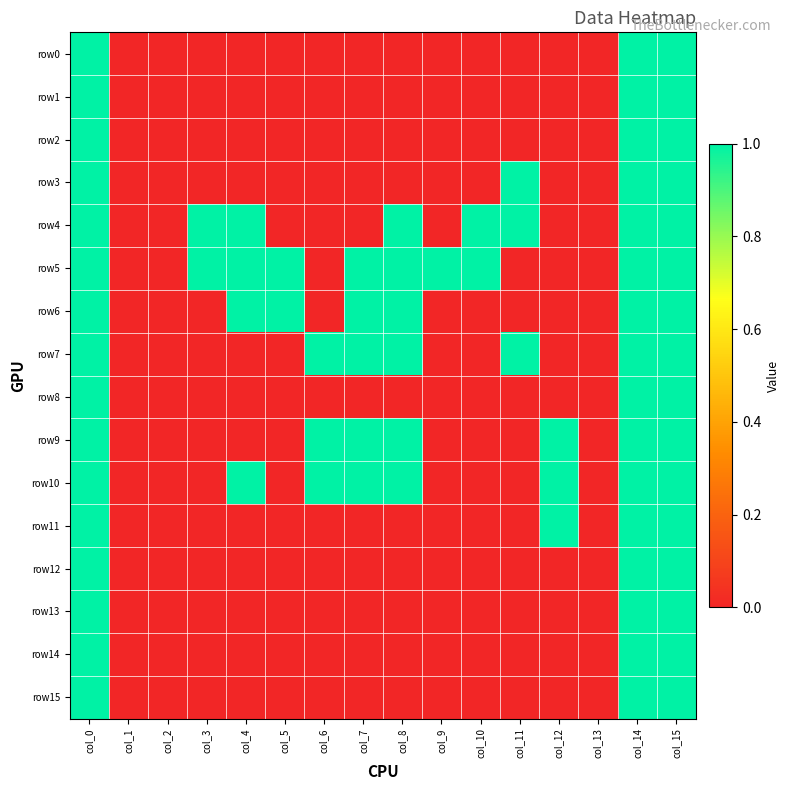

How many series are shown in this chart?

16